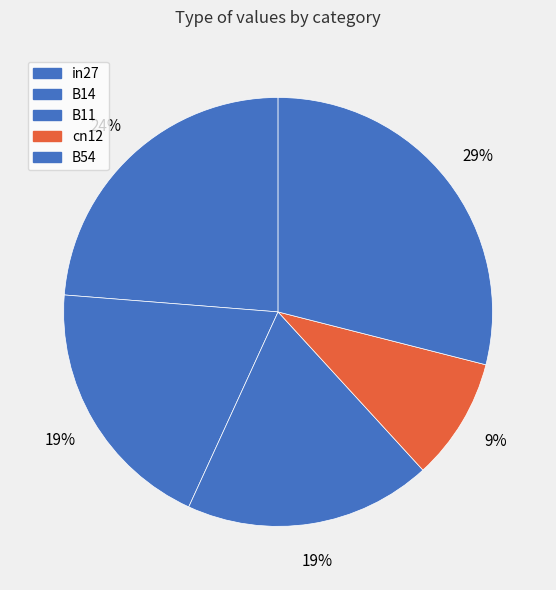

To the nearest percent, what percentage of the pie is B11?

19%